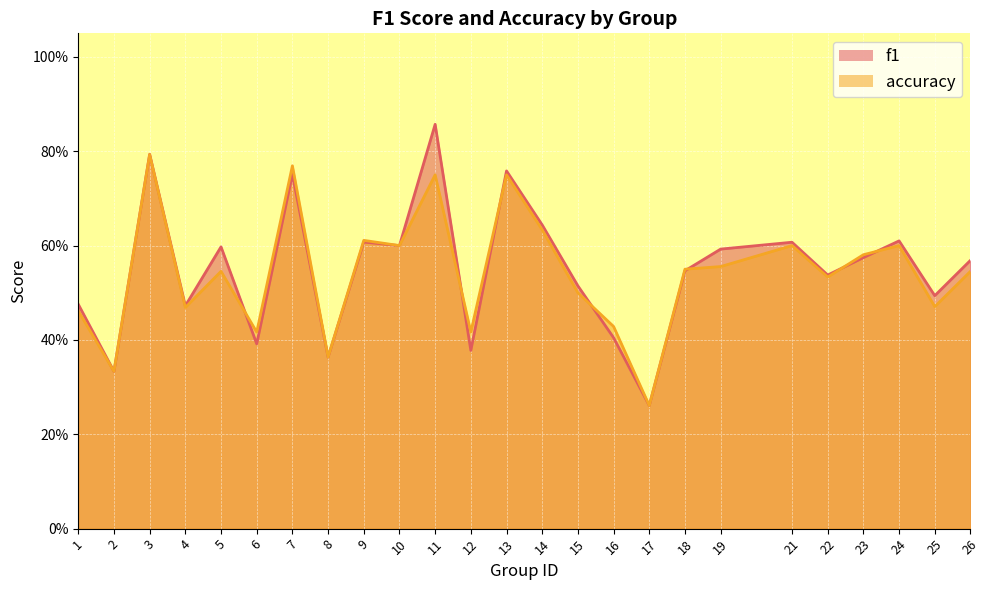

What is the difference between the second highest and minimum values in the accuracy series?

0.5